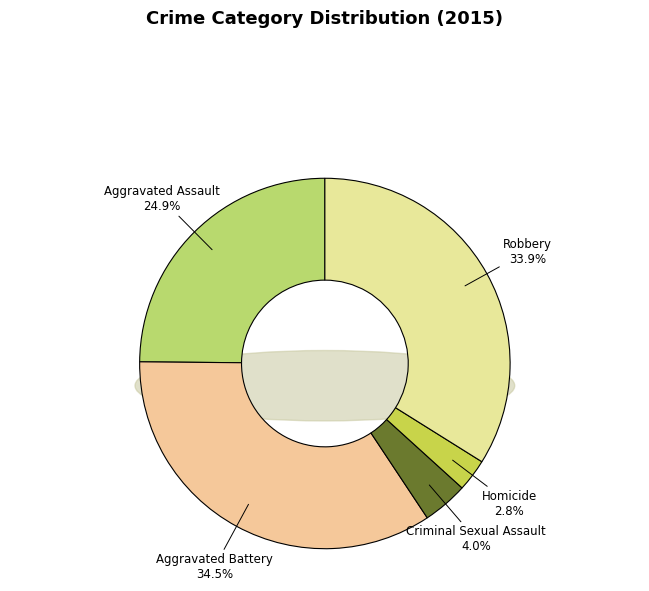

The Homicide slice represents 1% of the pie. True or false?

False